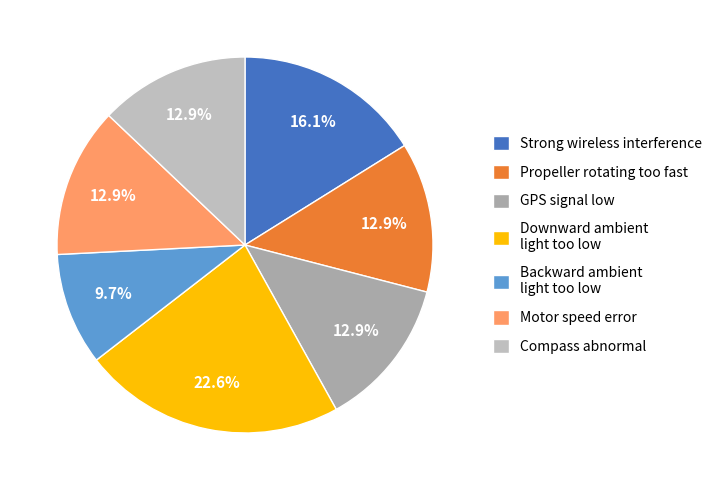

Which slice is the smallest?

Backward ambient light too low